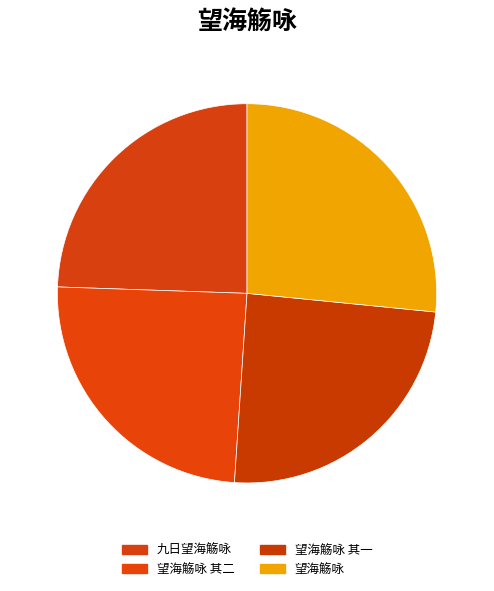

What is the largest slice in the pie chart?

望海觞咏